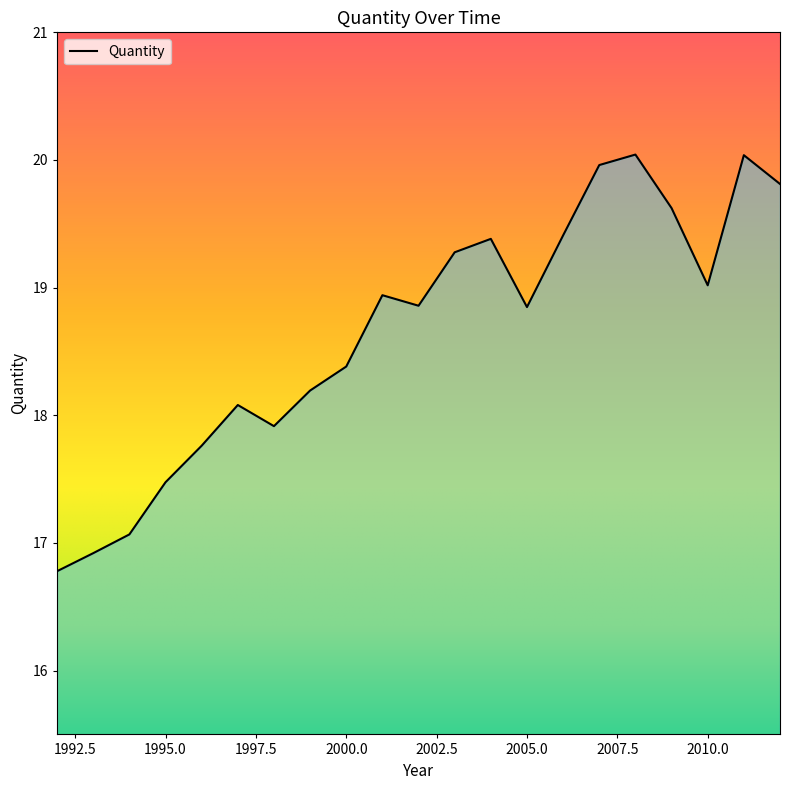

Does the chart have visible grid lines?

No